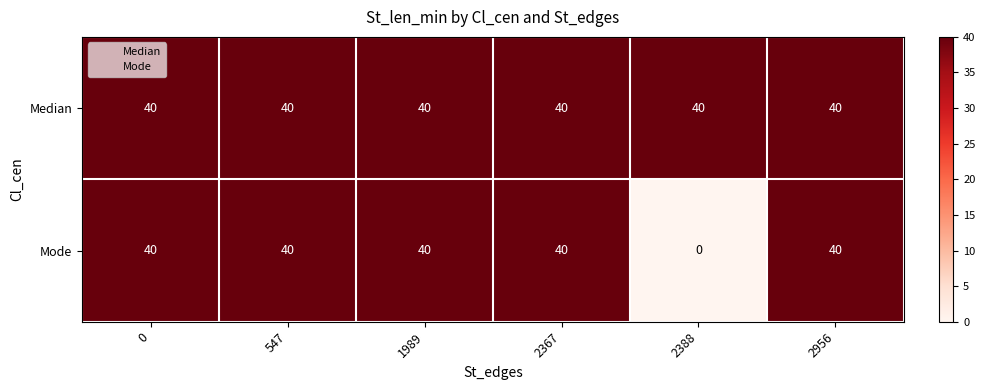

Which category has the lowest value across all series?

2388